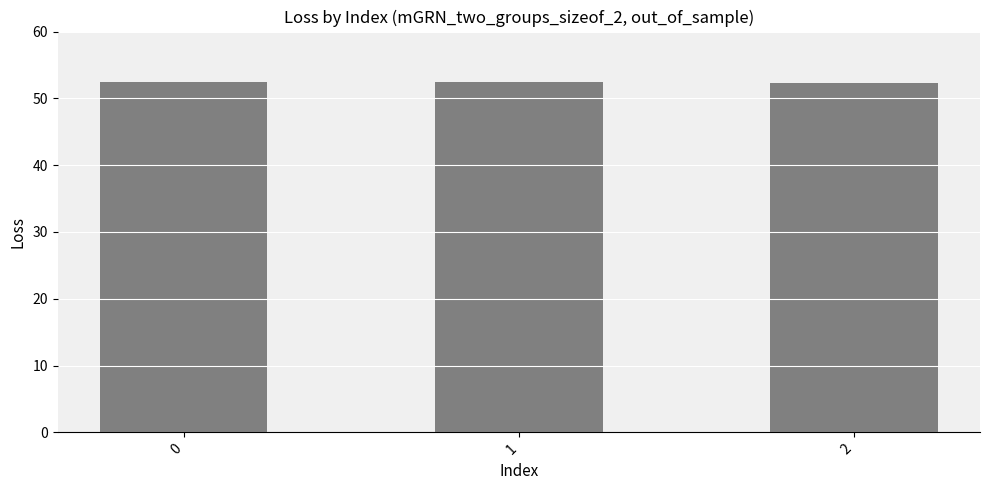

What is the difference between the maximum and minimum values?

0.2